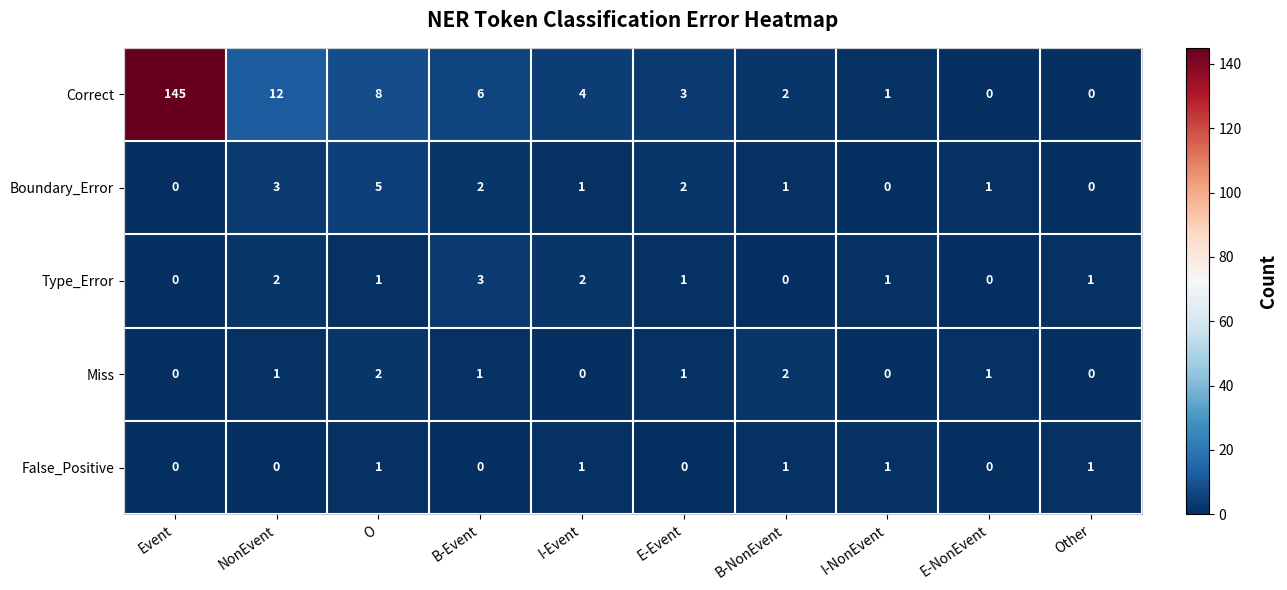

Rank the series by their maximum value, from highest to lowest.

Correct, Boundary_Error, Type_Error, Miss, False_Positive